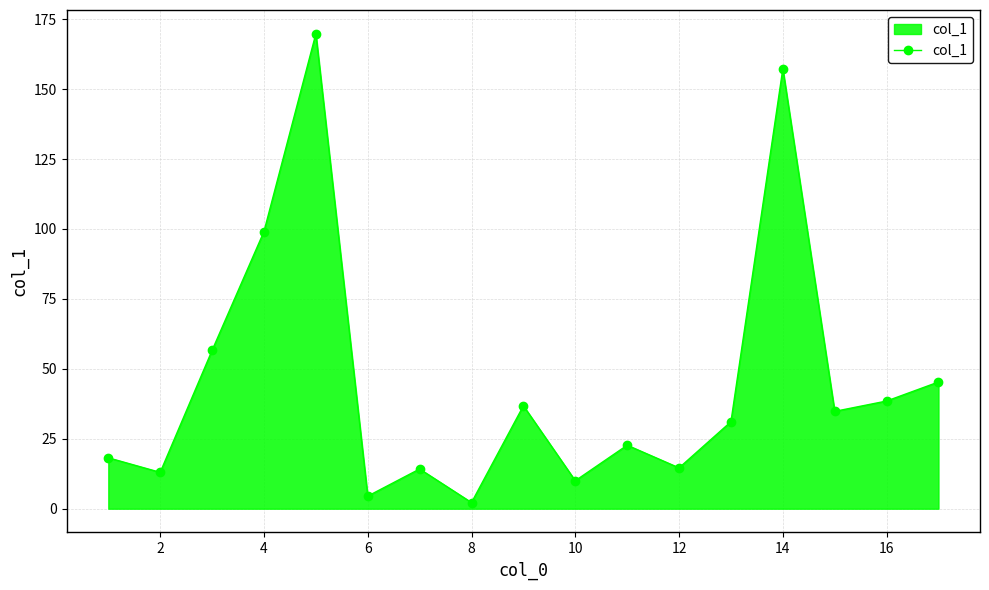

What is the value of the 4th point from the left?

99.1